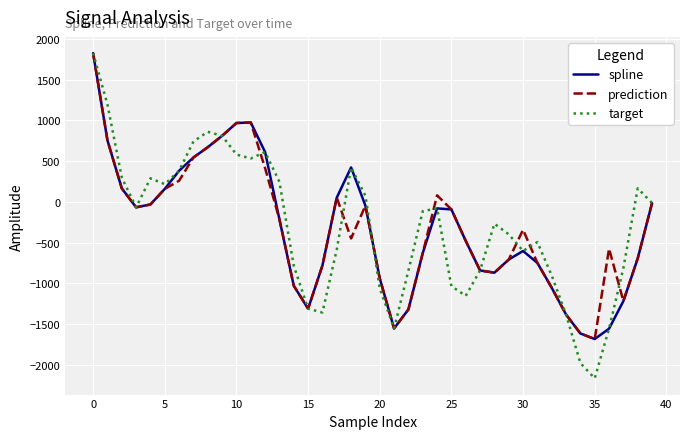

Which series has the largest range (max minus min)?

target